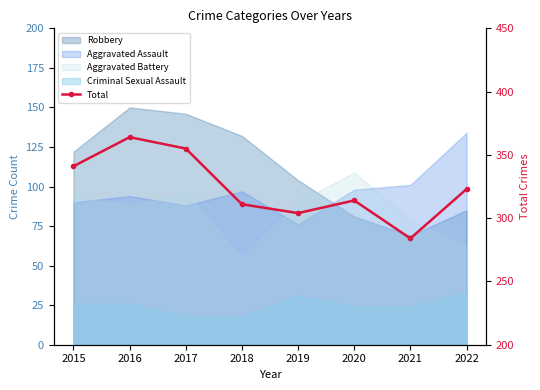

Reading right to left, extract all data points from this chart.

2022=323	2021=284	2020=314	2019=304	2018=311	2017=355	2016=364	2015=341